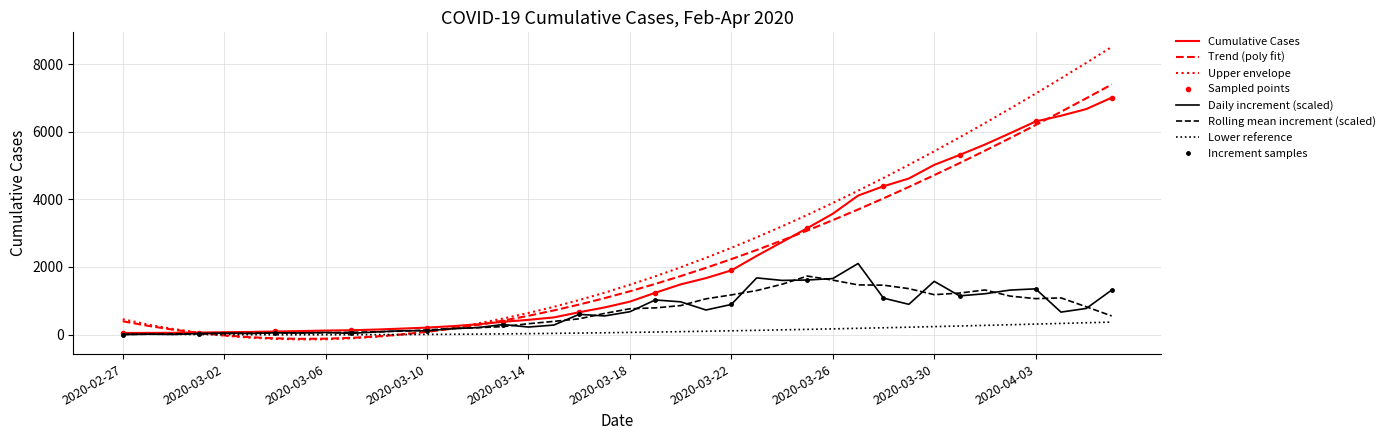

How many data points are less than 975?

20